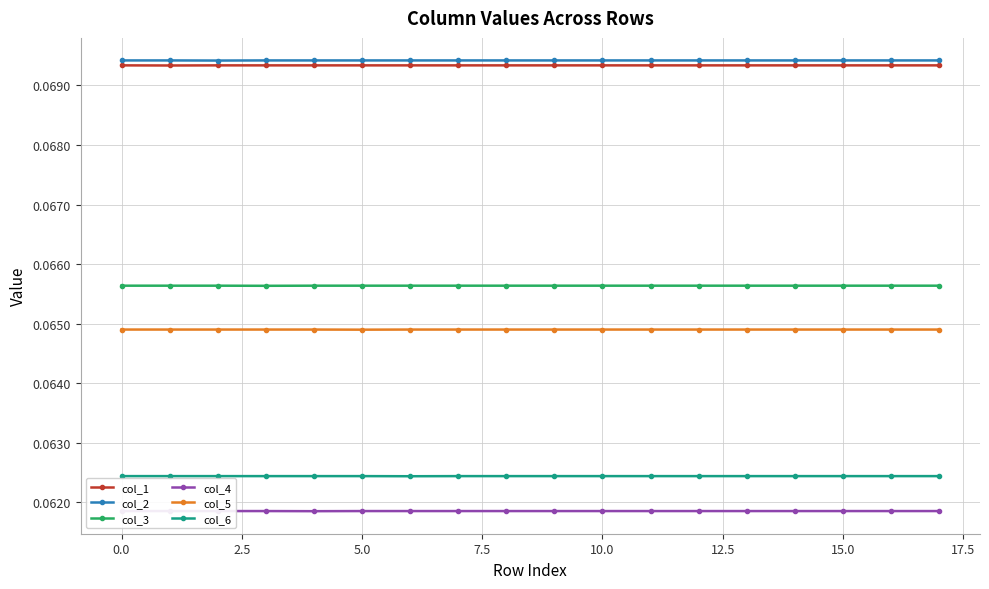

True or false: col_5 and col_1 intersect in this chart.

False